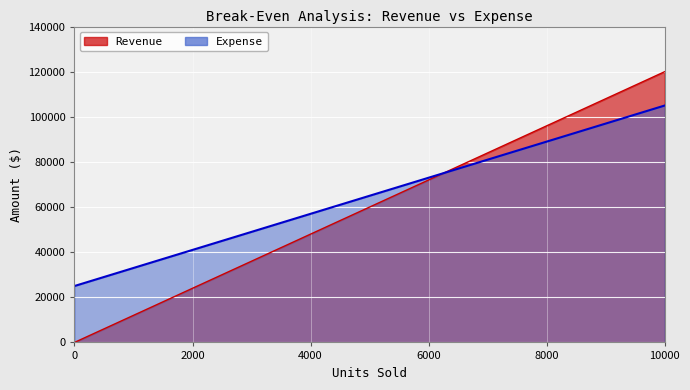

After their last crossing, which series has the higher values: Expense or Revenue?

Revenue